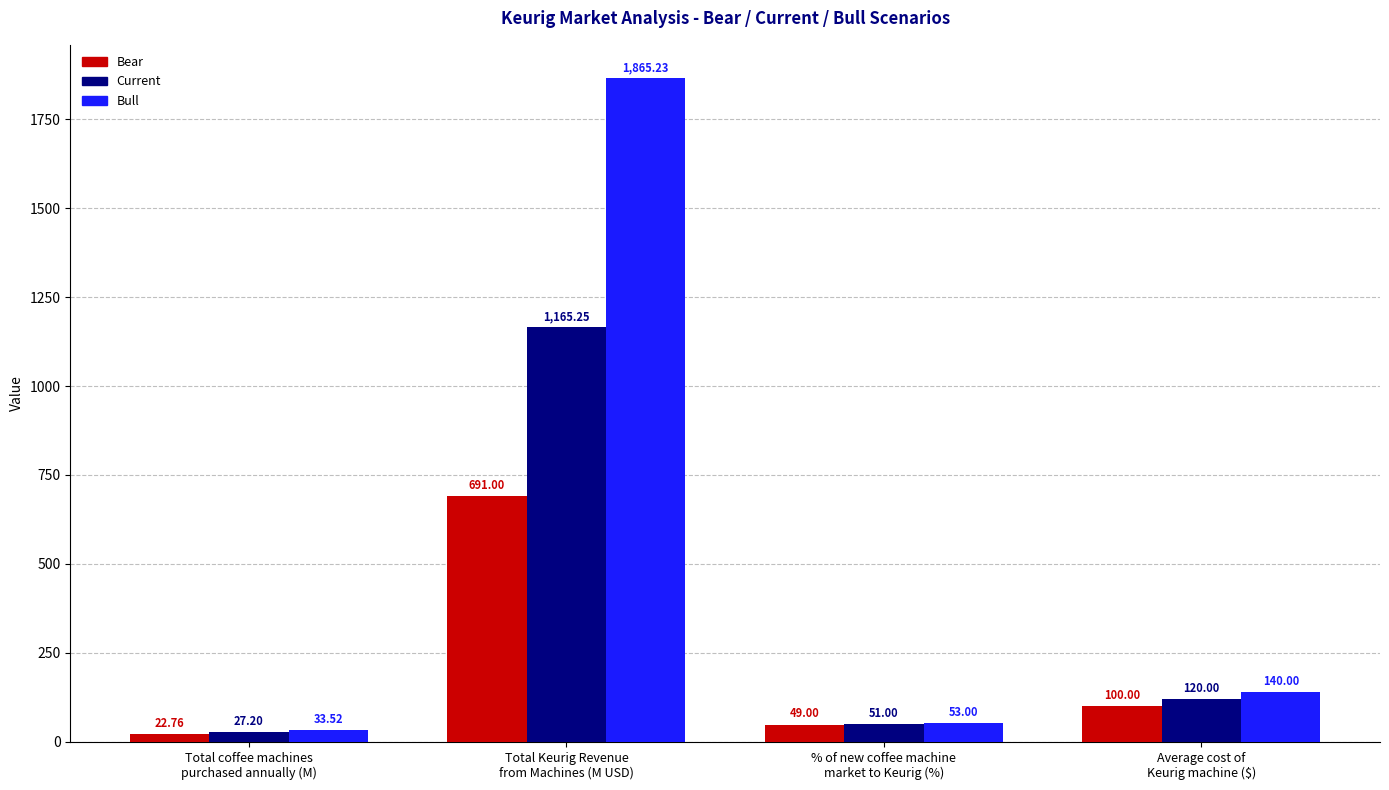

What is the lowest value of the Current series?

27.2